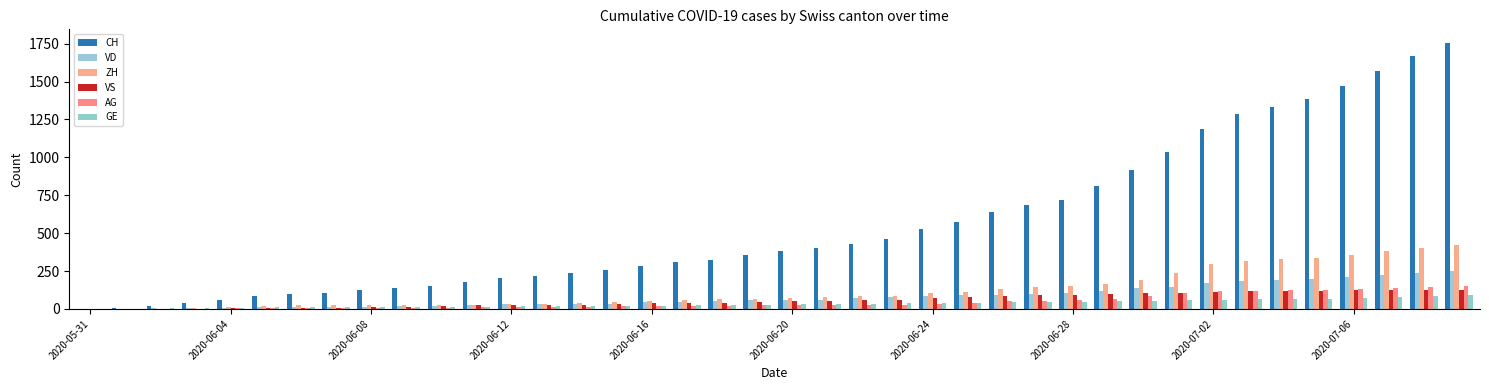

How many series are shown in this chart?

6